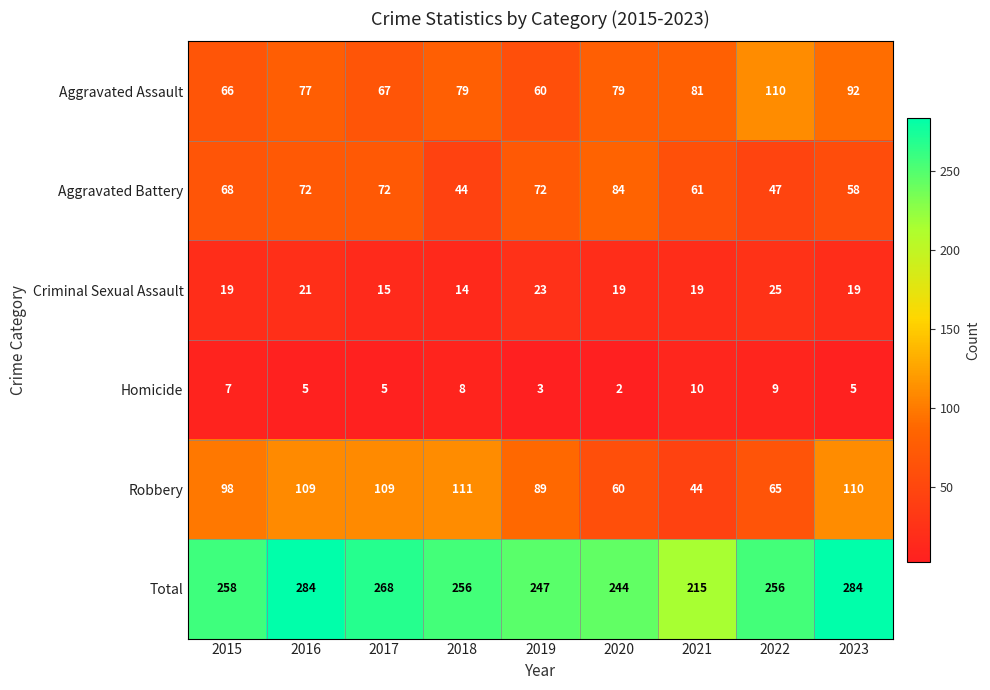

Count the number of data series in this chart.

6